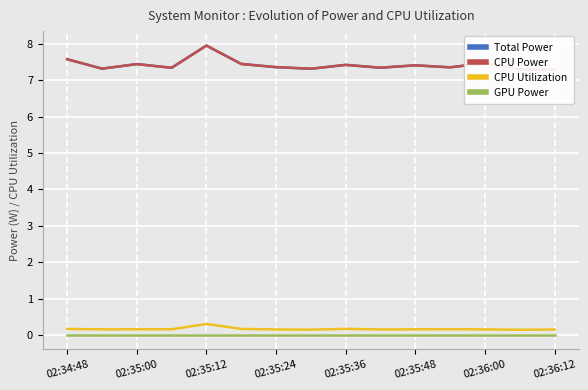

What is the value of the Total Power point at the 1st from the left?

7.6